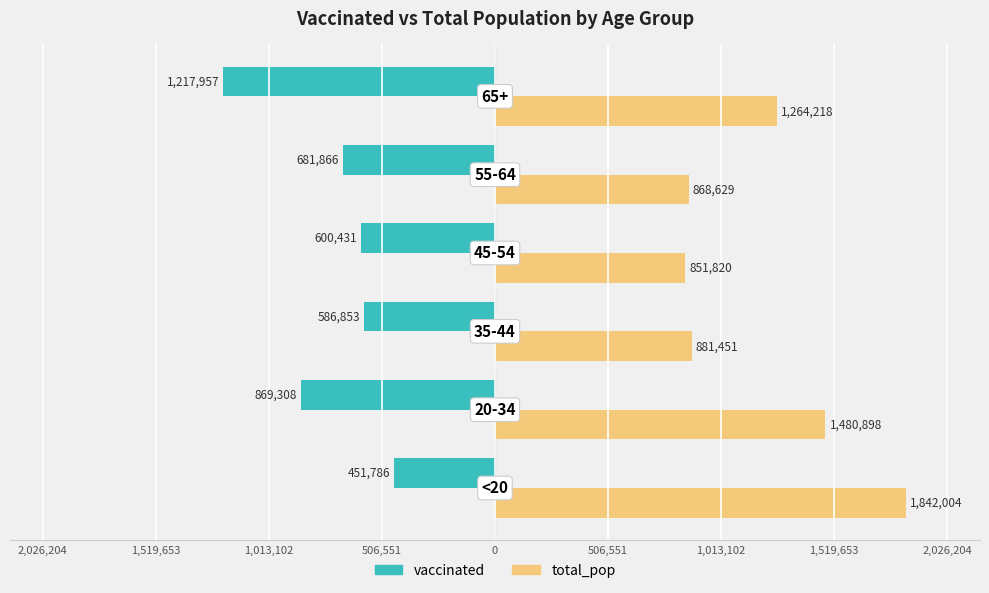

What are all the series names shown in the legend?

vaccinated, total_pop